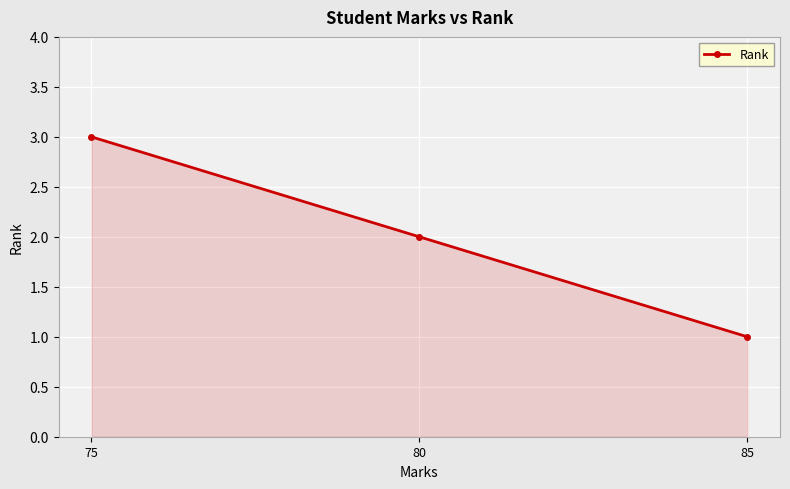

Does the chart display data point markers on the line(s)?

Yes